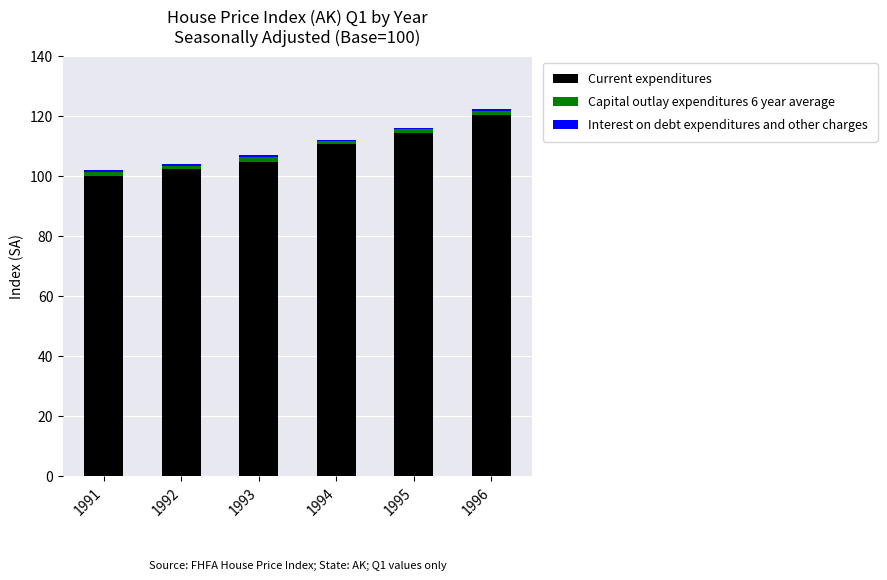

What is the maximum value for Current expenditures?

120.4